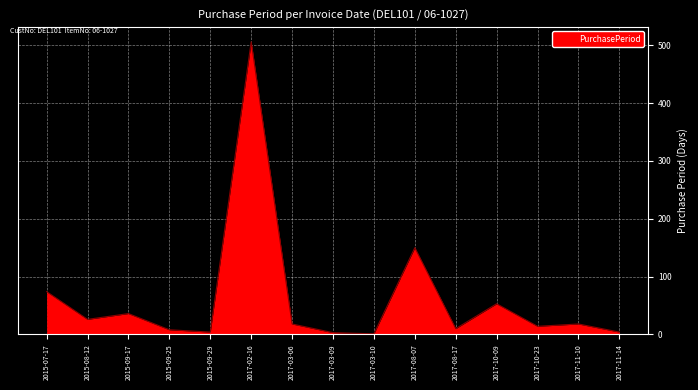

What position from the right is 2015-09-17?

13